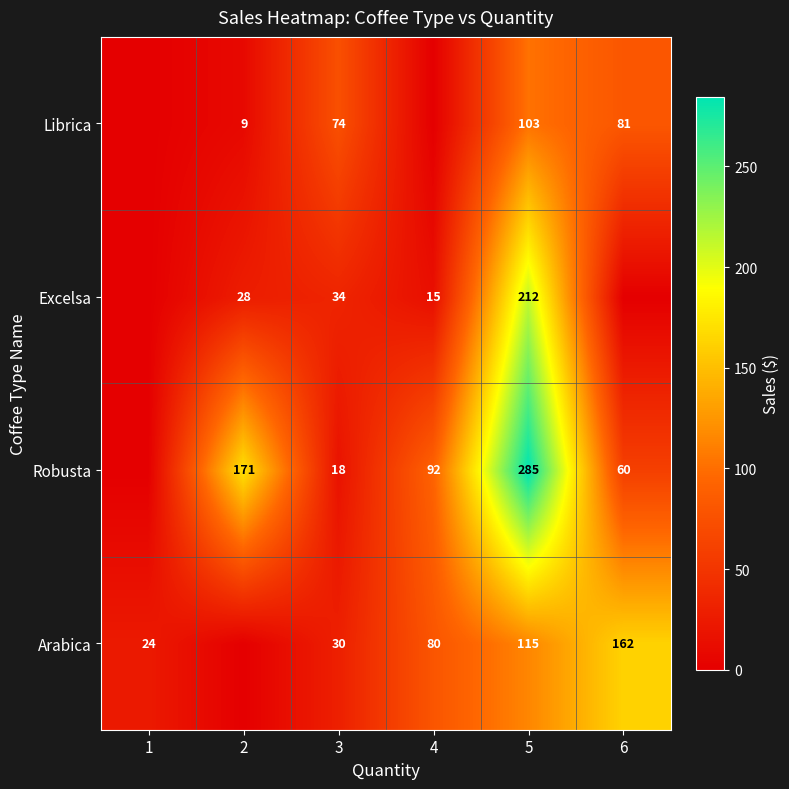

Is the value of Robusta at 5 greater than the value of Librica at 3?

Yes